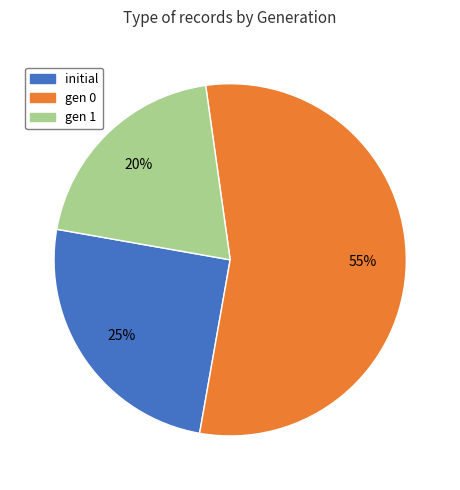

Is there any slice that represents more than half of the pie?

Yes